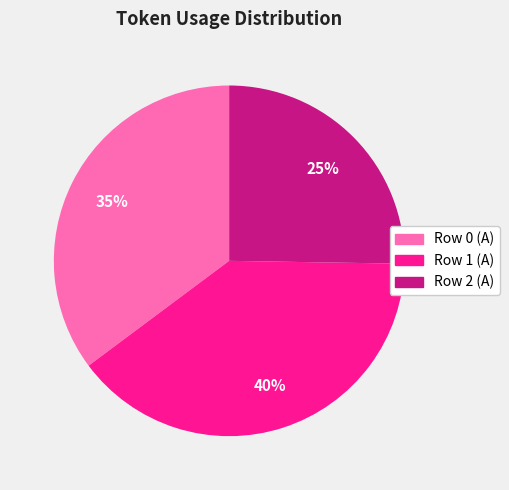

To the nearest percent, what percentage of the pie is Row 2 (A)?

25%